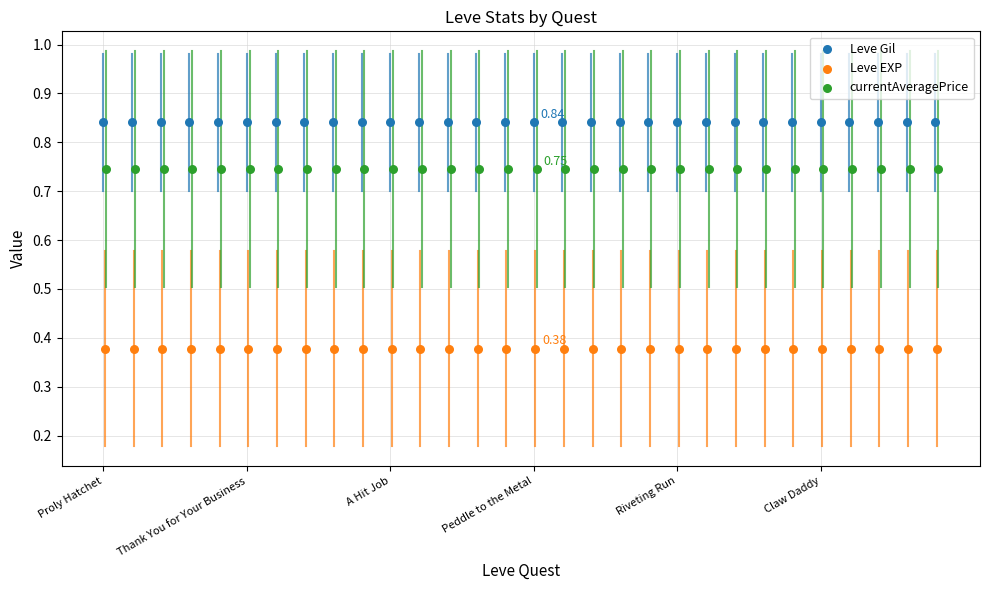

Which series contains the lowest Y value?

Leve EXP